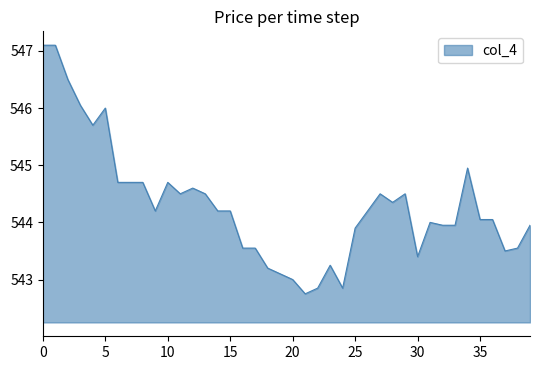

What is the minimum value shown in the chart?

542.8